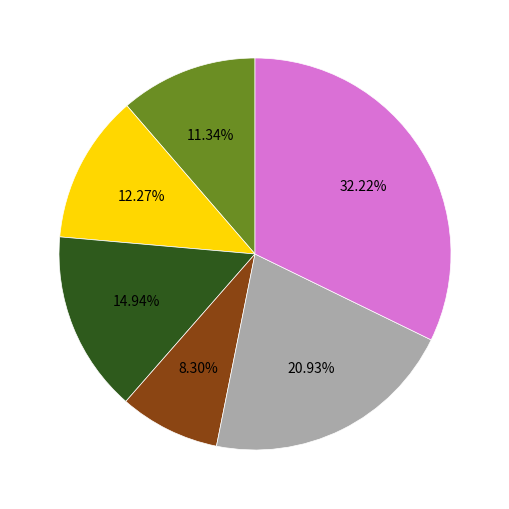

Does any single category account for the majority?

No